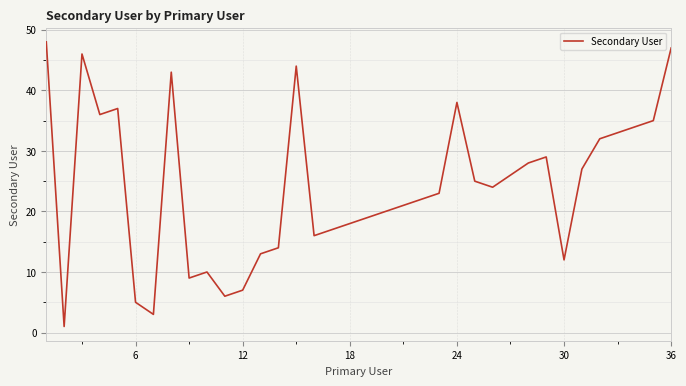

What is the difference between the maximum and minimum values?

47